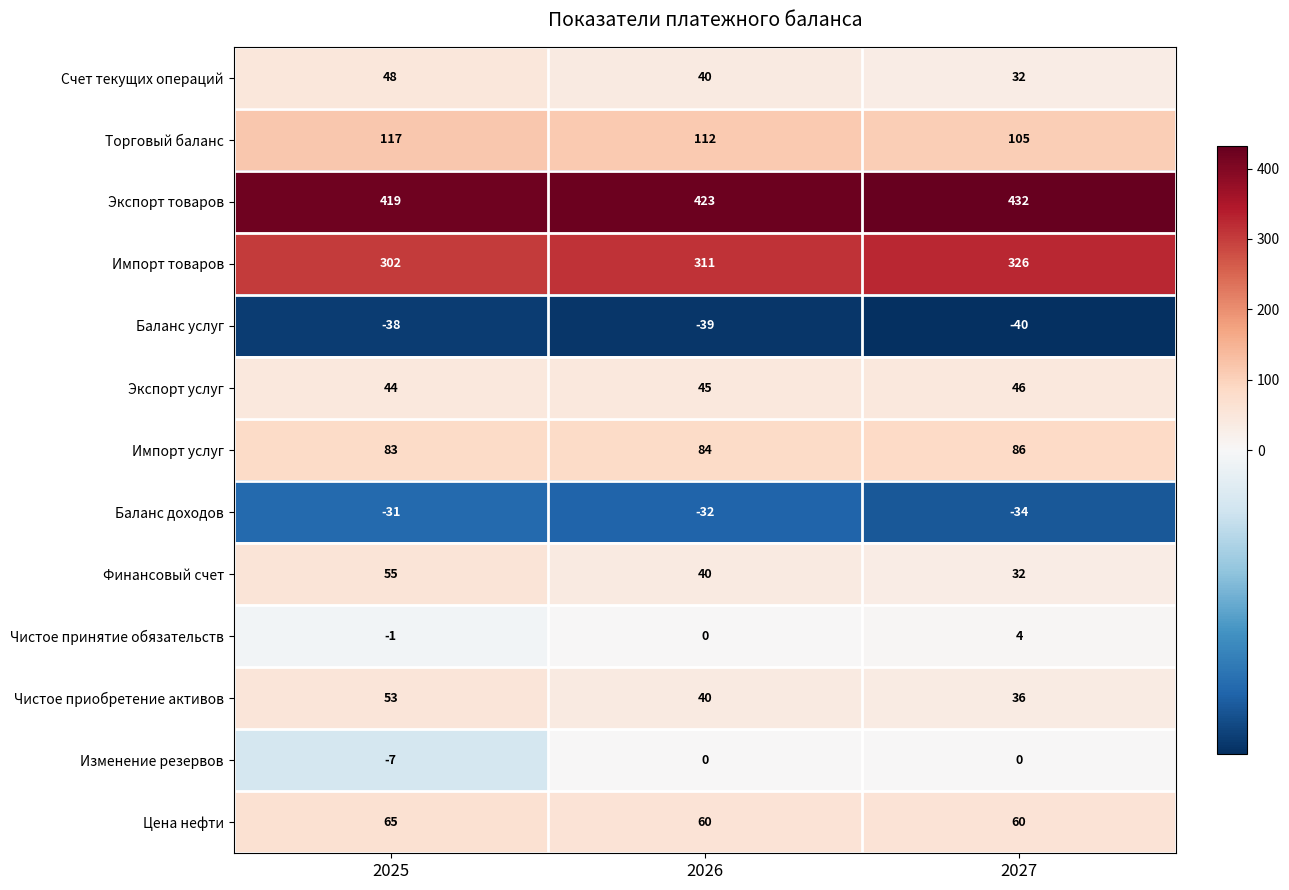

What is the sum of all Изменение резервов values?

-7